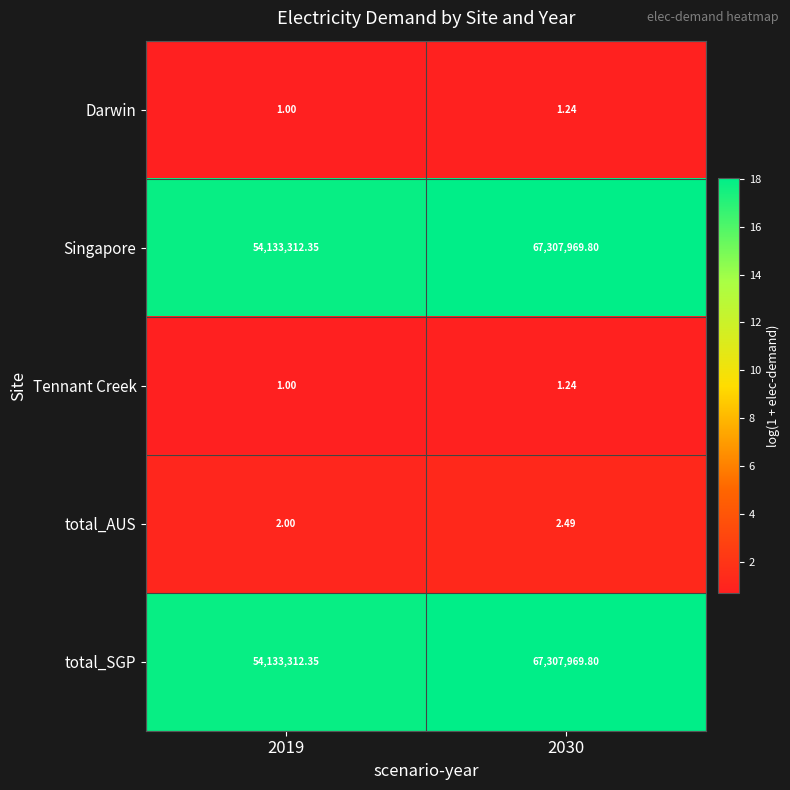

Is the value of Tennant Creek at 2019 greater than the value of Darwin at 2030?

No